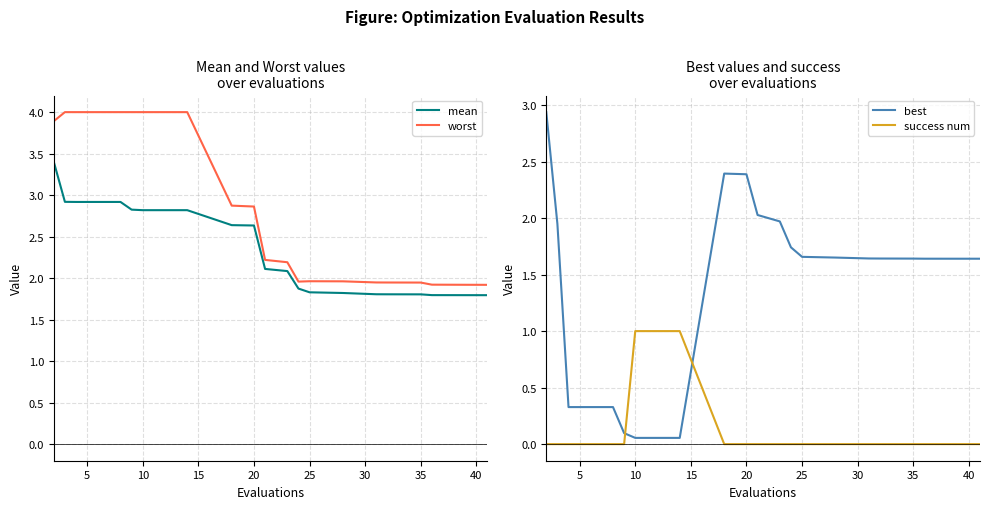

The best series shows 0.9 at 25. True or false?

False